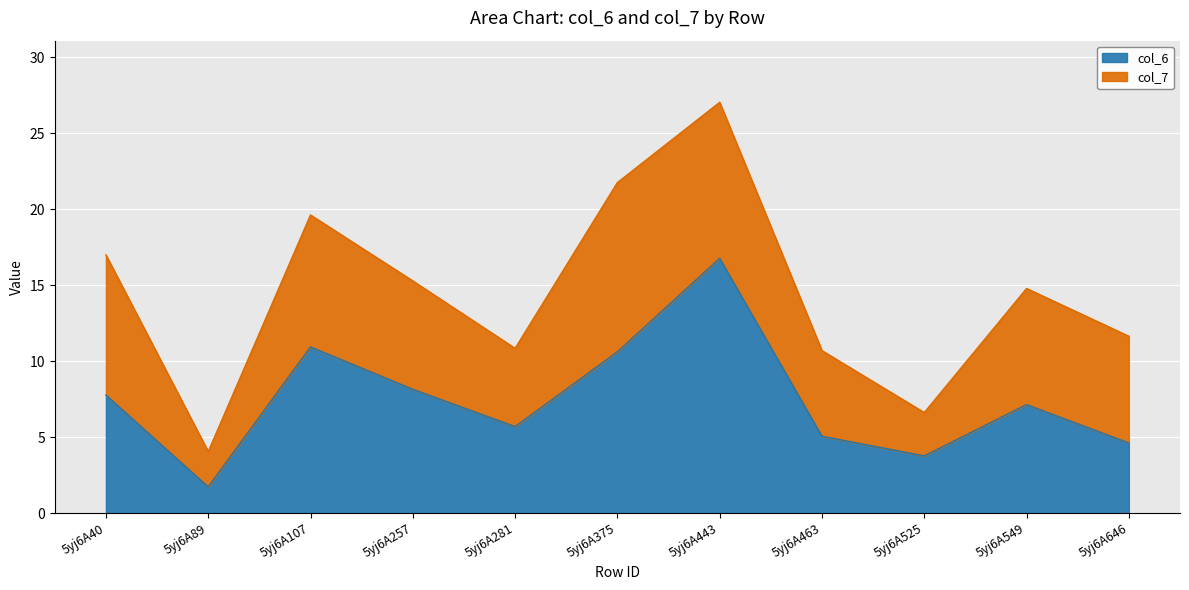

What is the difference between the maximum and minimum values in the col_6 series?

15.0